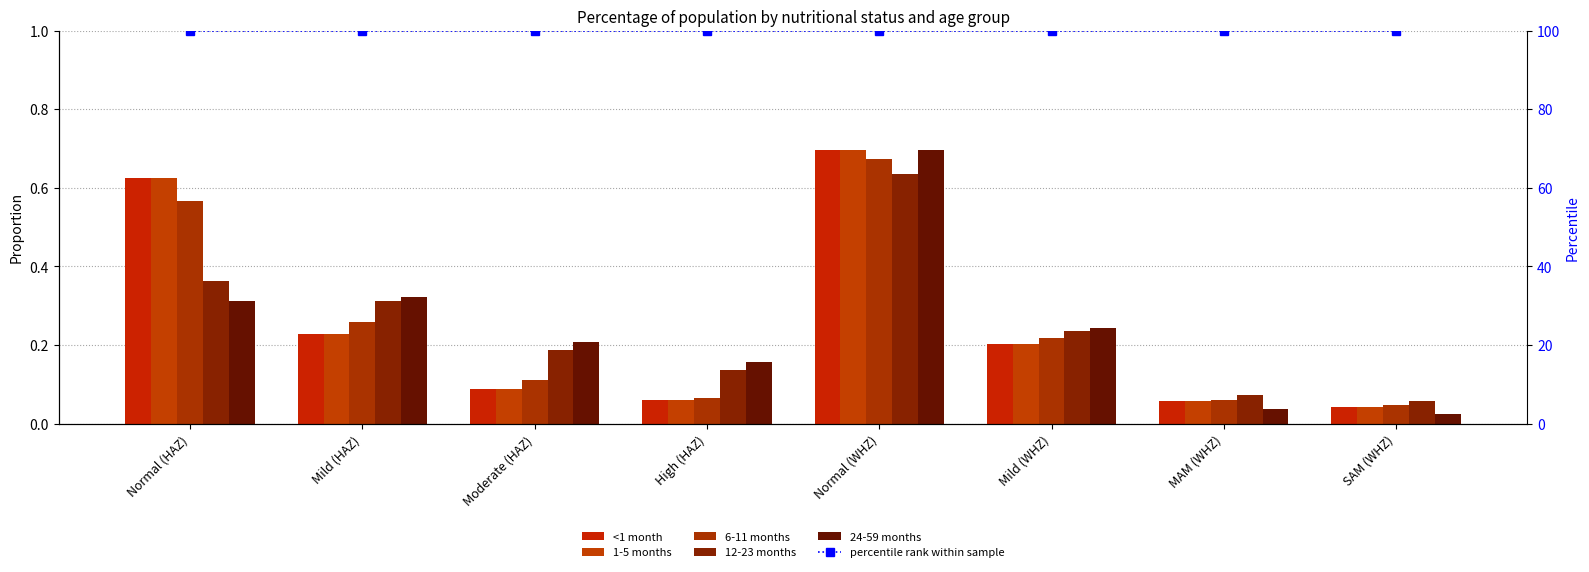

What is the value of the 12-23 months bar at the 8th from the left?

0.1